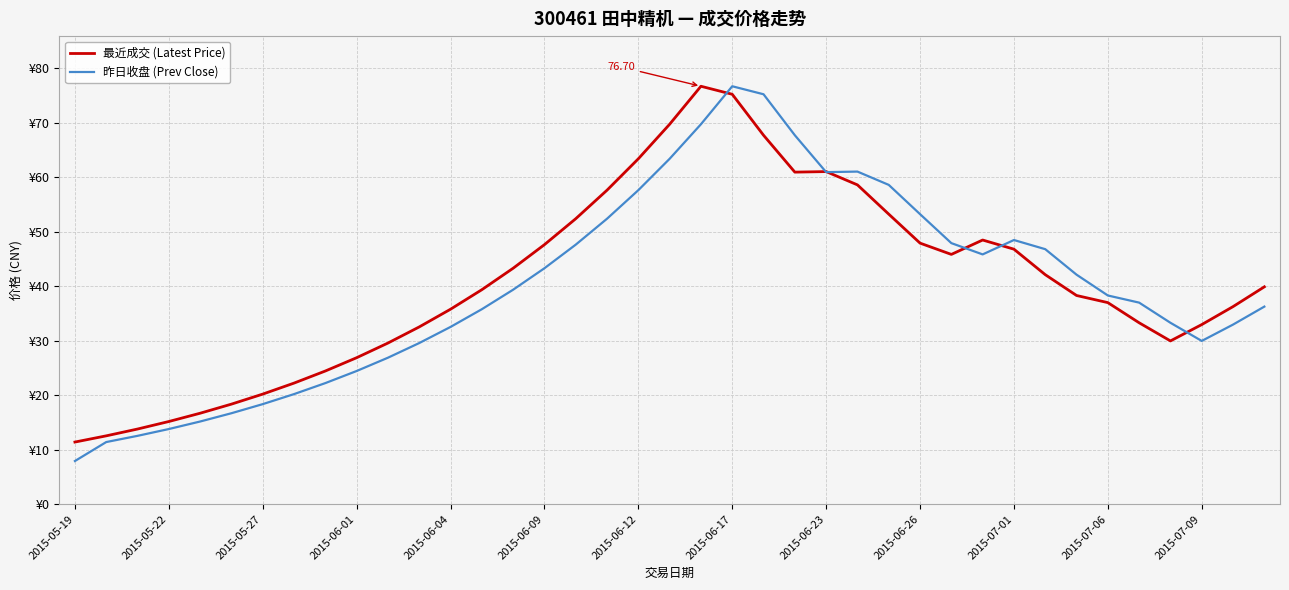

Which series has the largest total across all categories?

最近成交 (Latest Price)